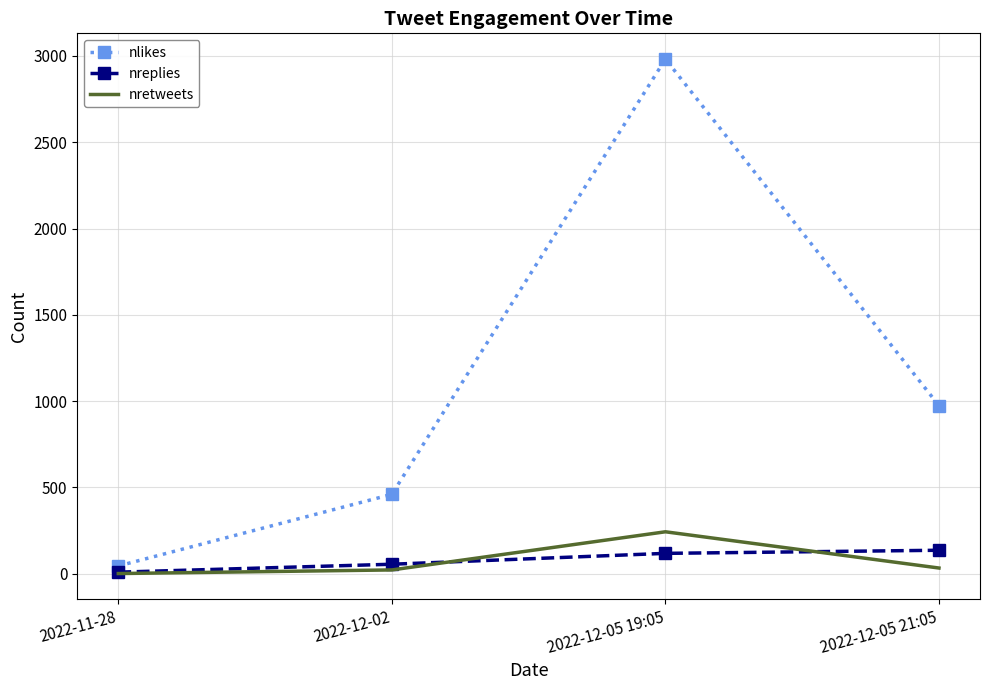

What is the total value across all series at 2022-12-05 19:05?

3343